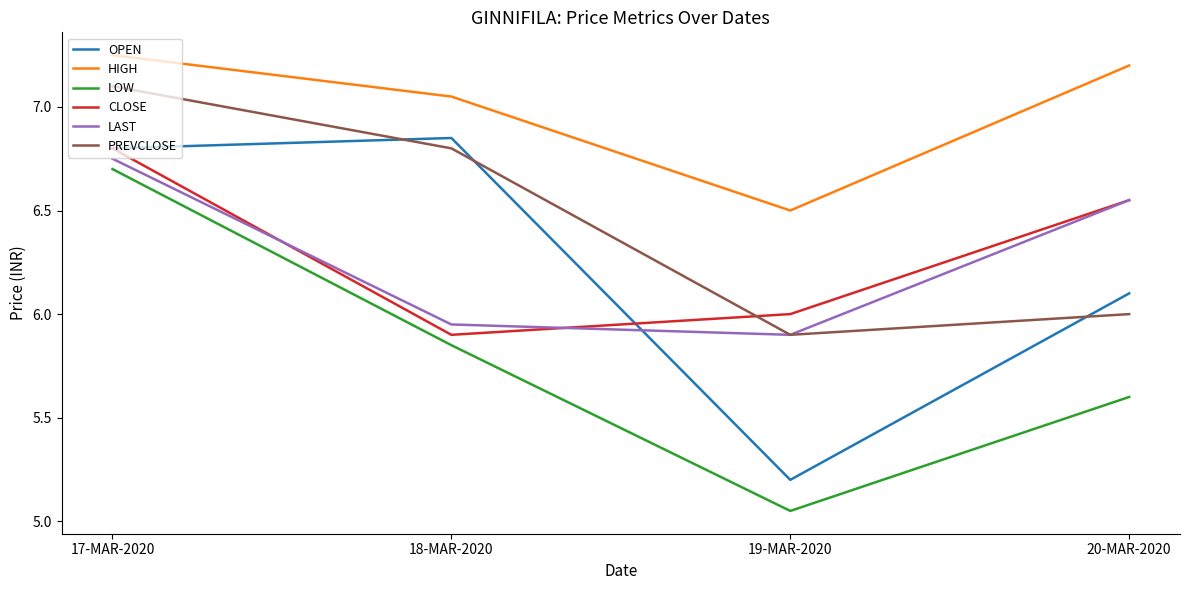

Where is LOW nearest to the value 5?

19-MAR-2020